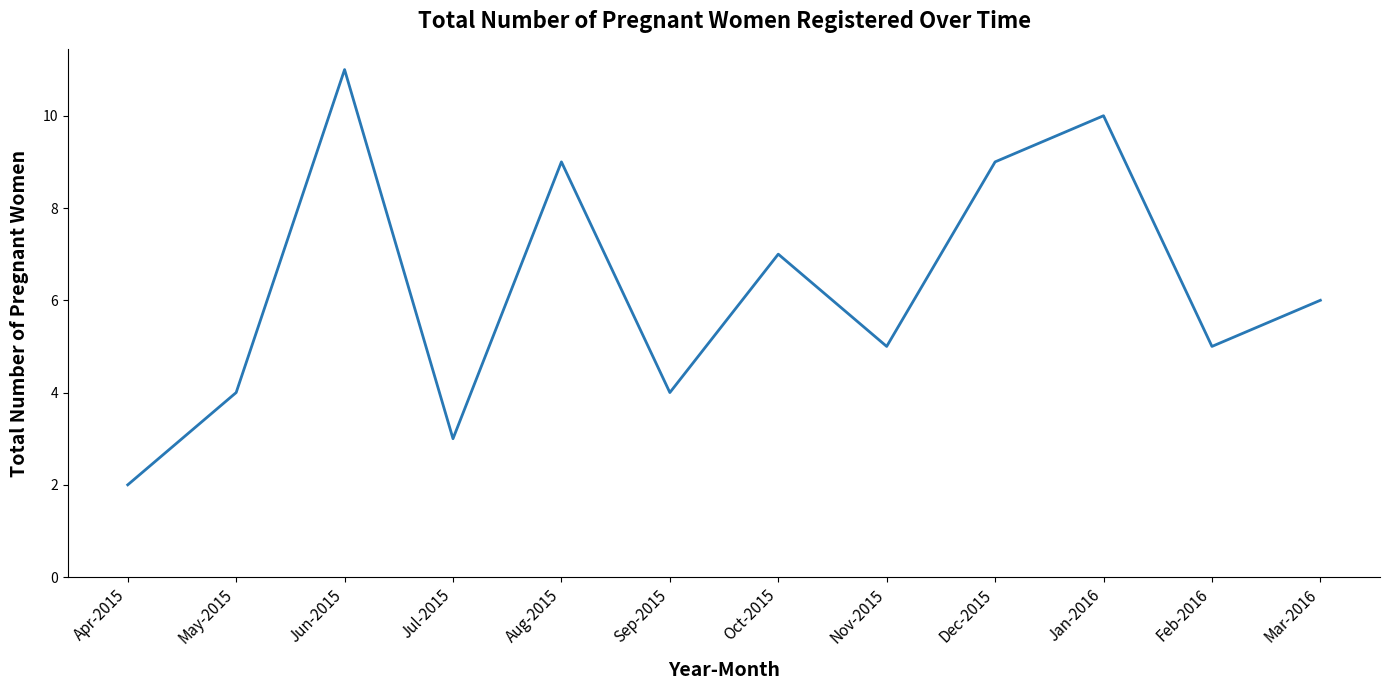

Where is the first local minimum?

Jul-2015